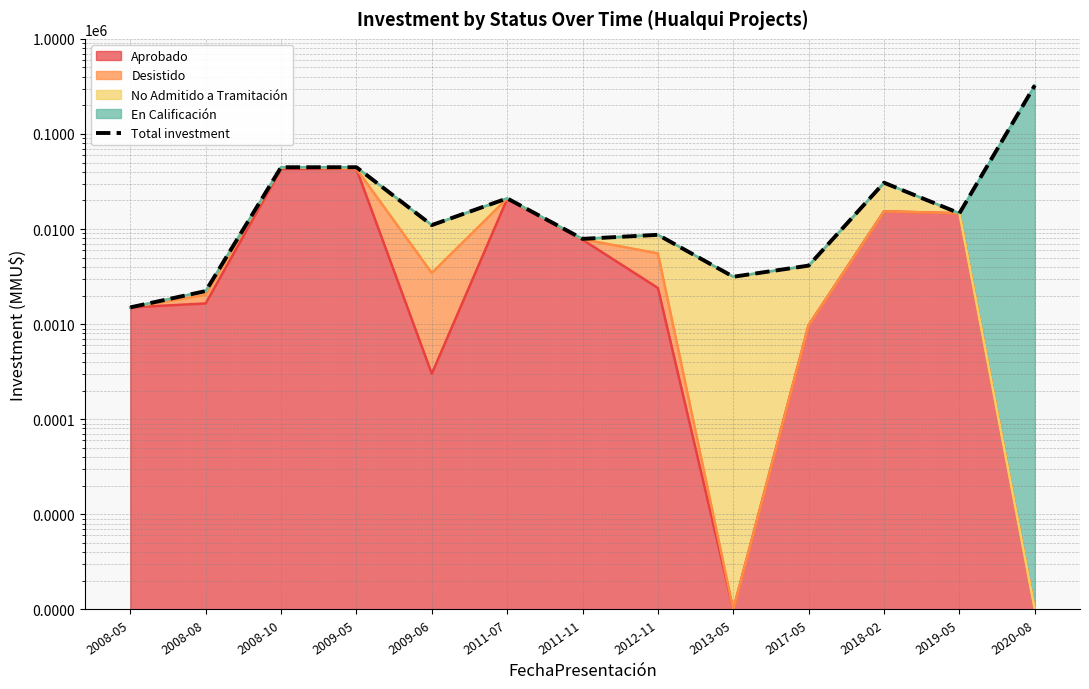

What is the difference between the maximum and minimum values?

322520